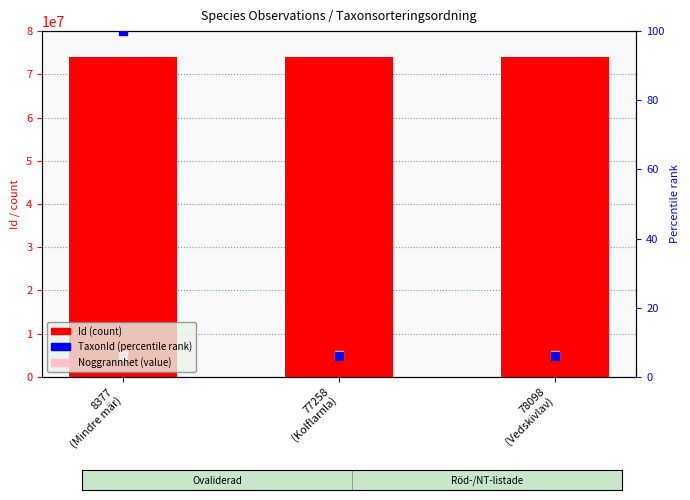

Which series has the largest total across all categories?

Id (count)